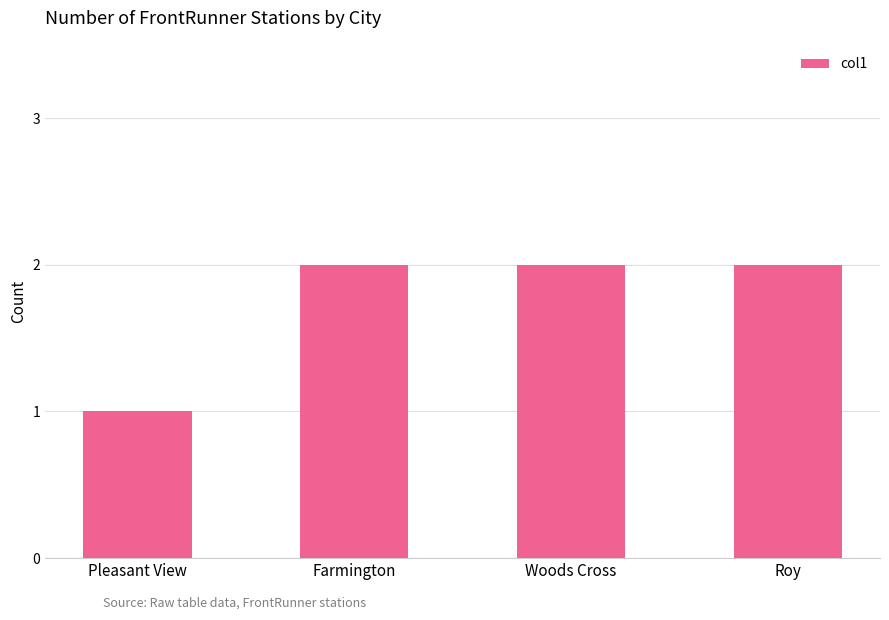

Is it true that the value at Pleasant View is 0?

False